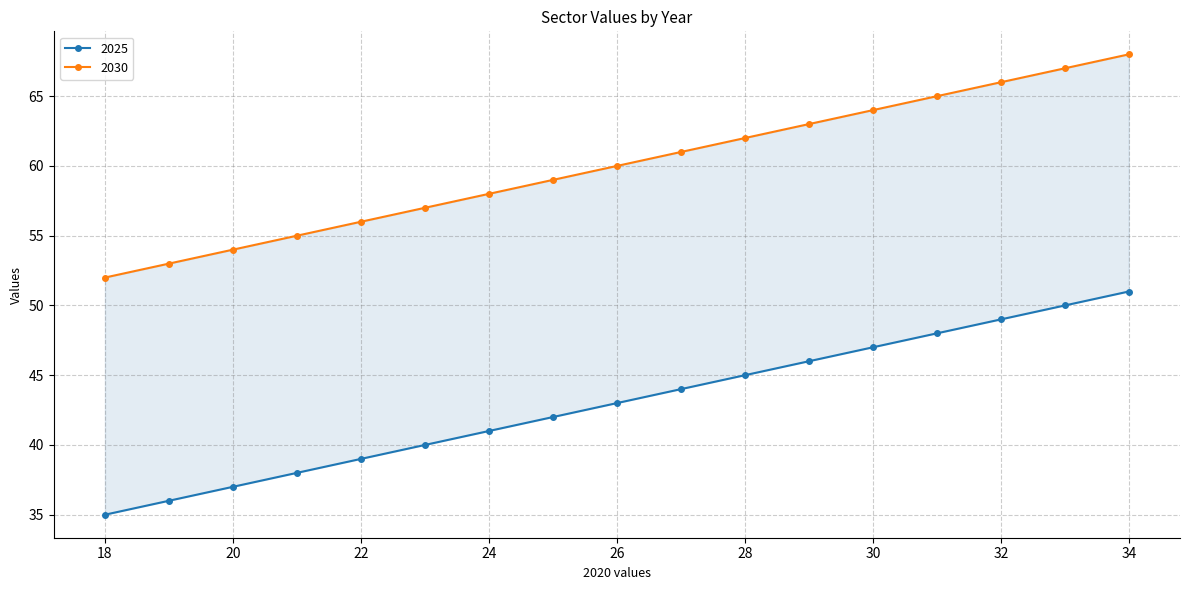

What is the sum of all 2025 values?

731